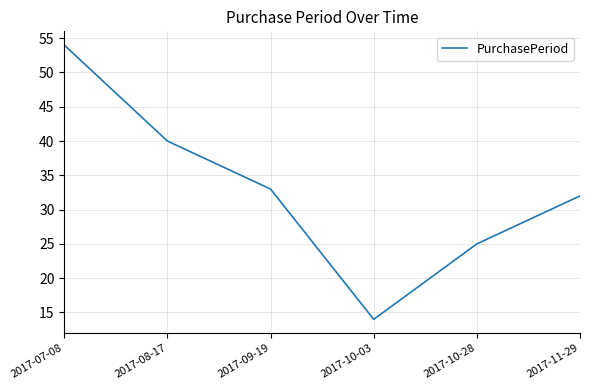

Rank the categories by value from highest to lowest.

2017-07-08, 2017-08-17, 2017-09-19, 2017-11-29, 2017-10-28, 2017-10-03